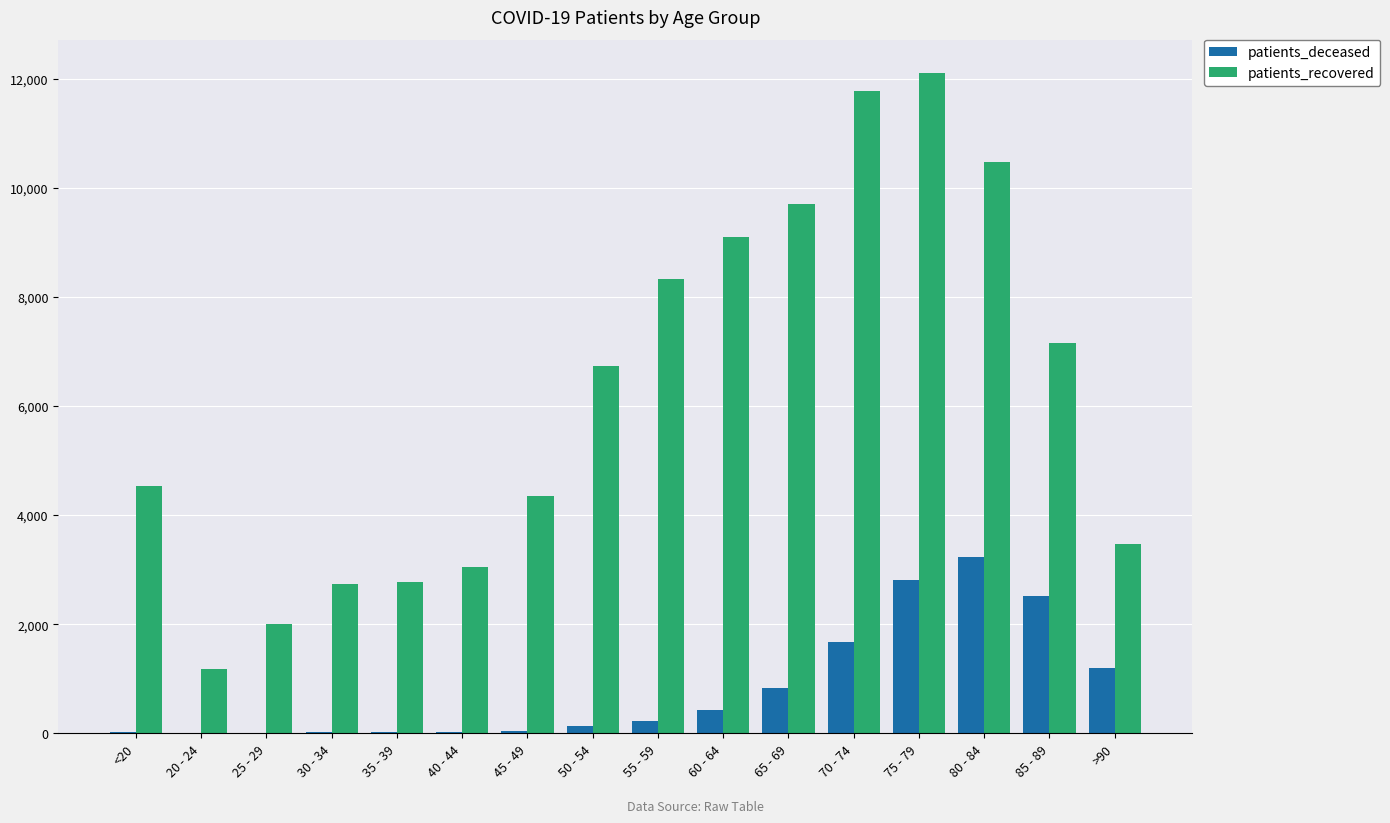

Between 75 - 79 and >90, which series saw the biggest shift?

patients_recovered